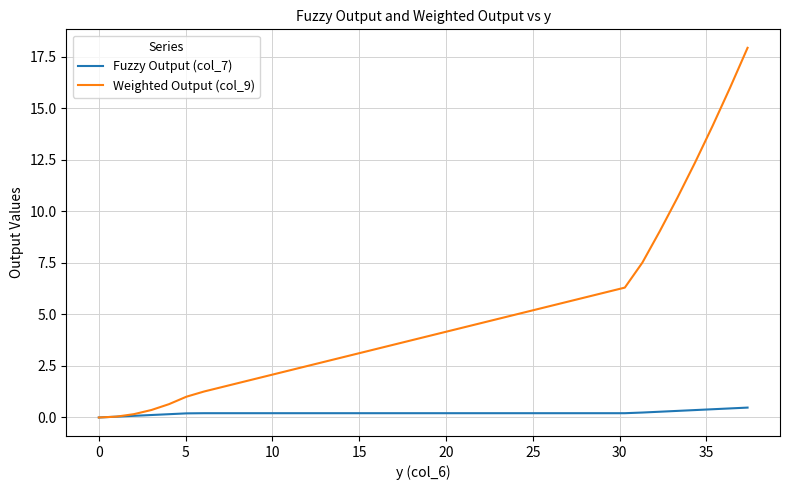

List the series in order of their overall mean, highest first.

Weighted Output (col_9), Fuzzy Output (col_7)